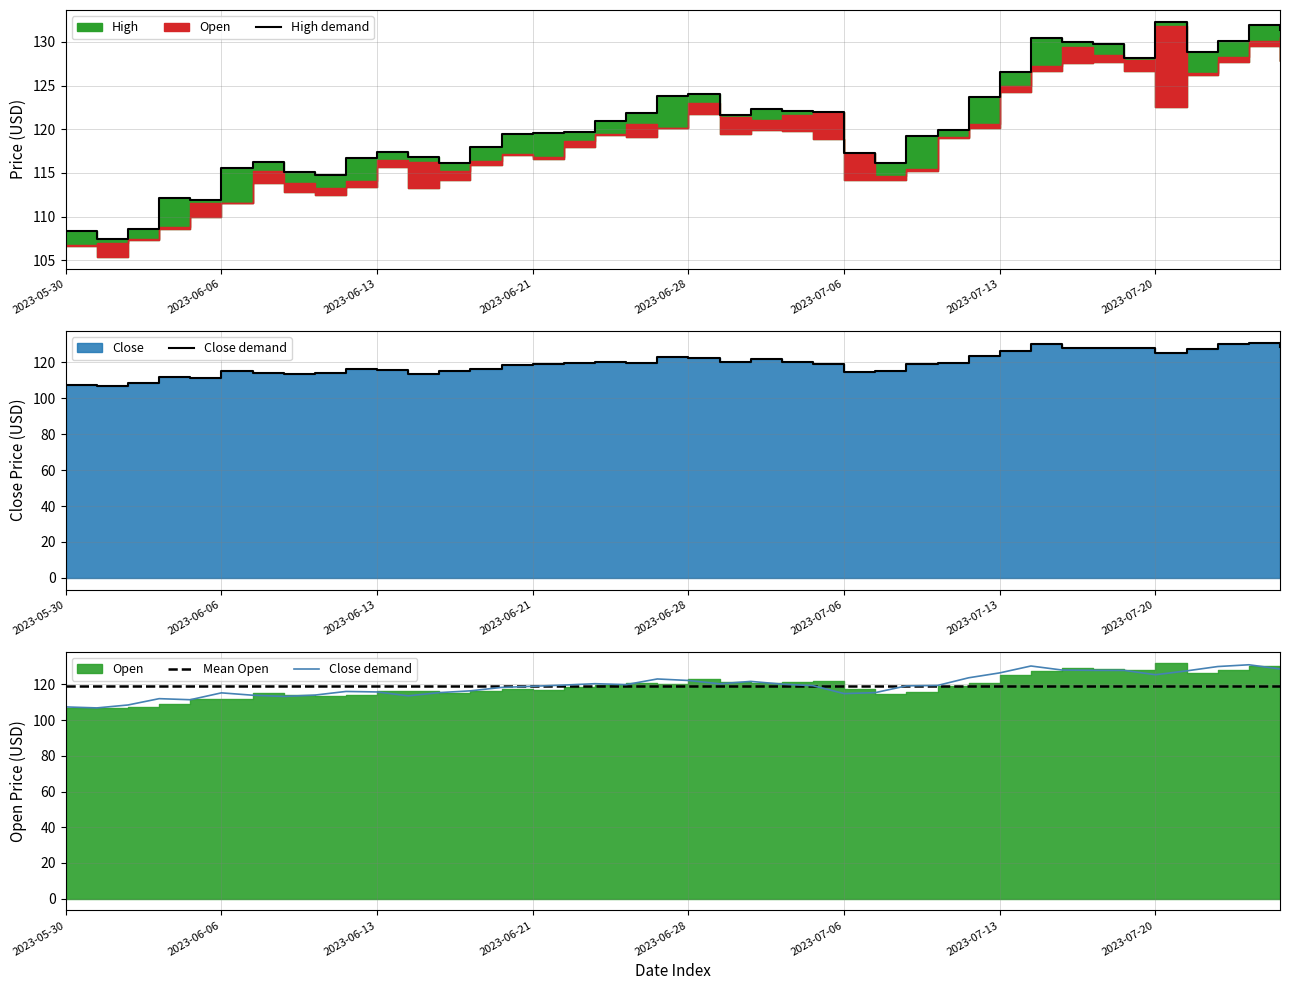

At 2023-06-06, list the series in order from largest to smallest.

Mean Open, High demand, Close demand